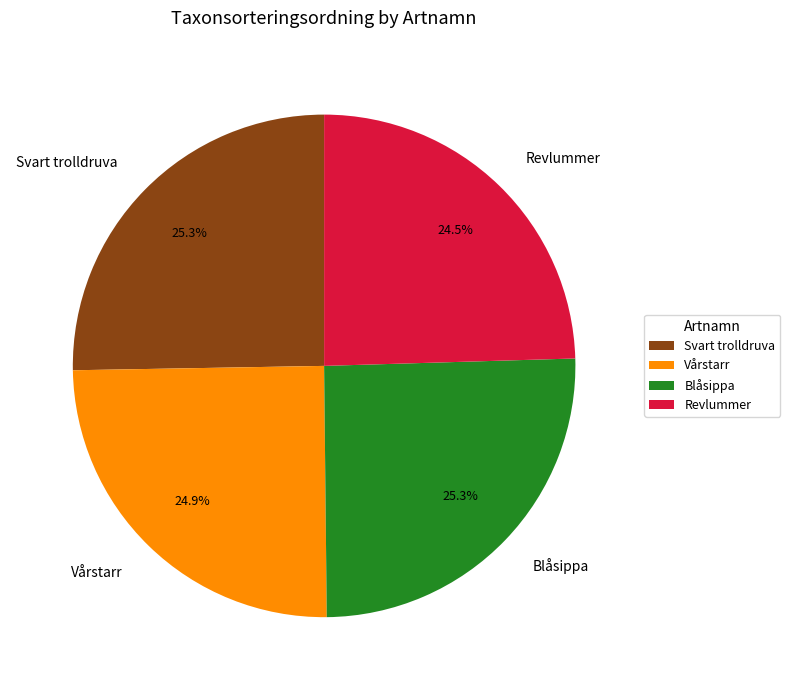

What percentage is NOT represented by Svart trolldruva?

74.7%